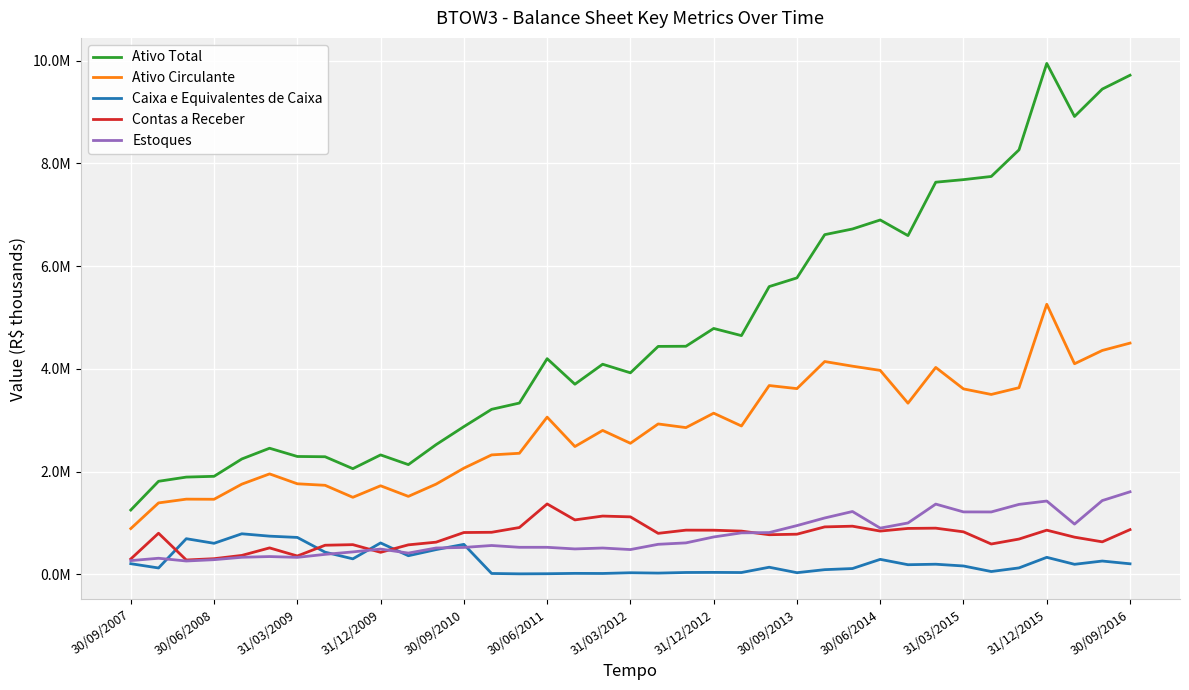

Is this an area chart (filled region under the line)?

No